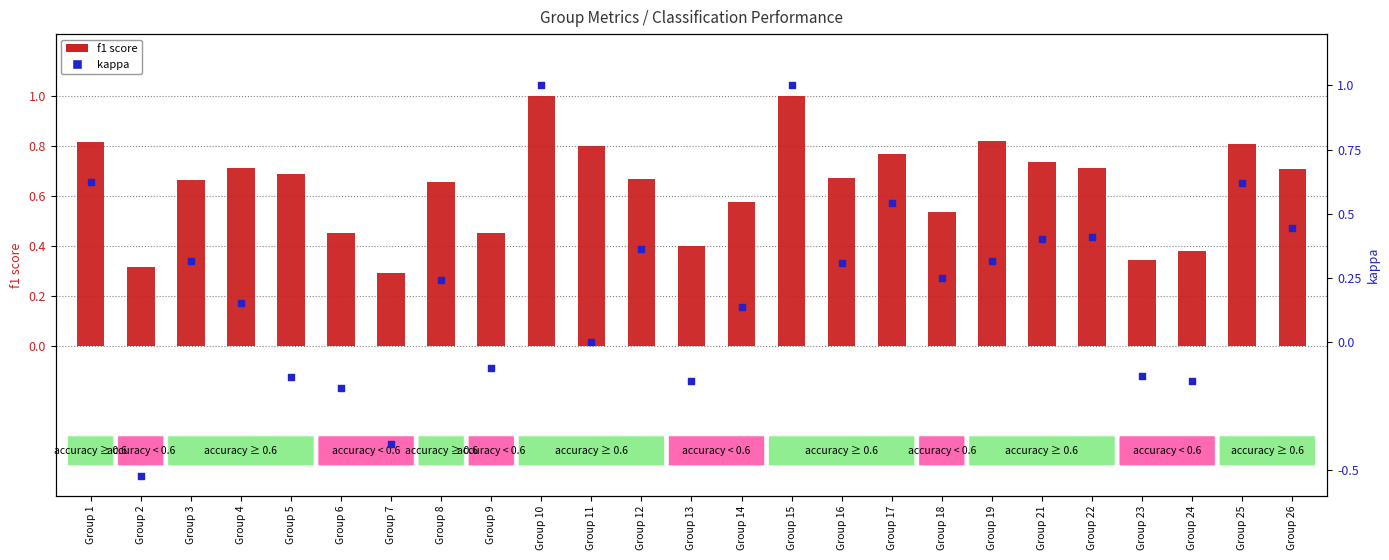

Which series has the largest total across all categories?

f1 score